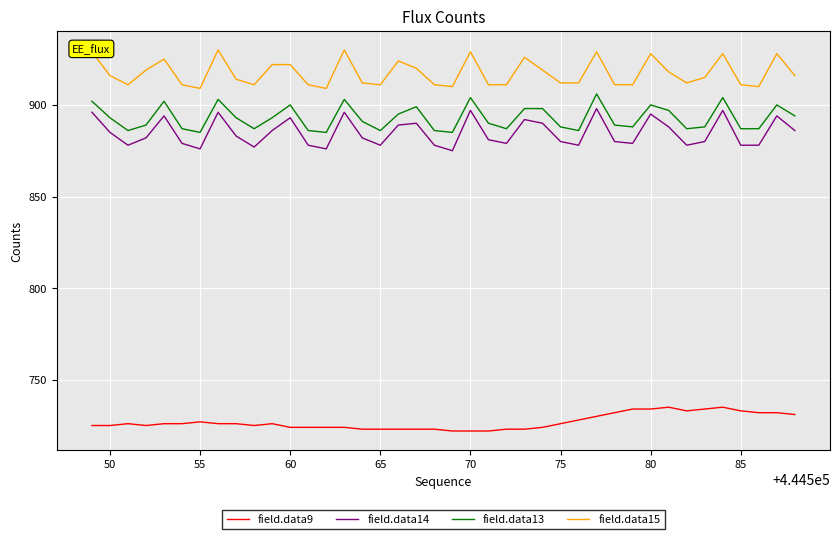

True or false: field.data15 and field.data14 cross at least once.

False